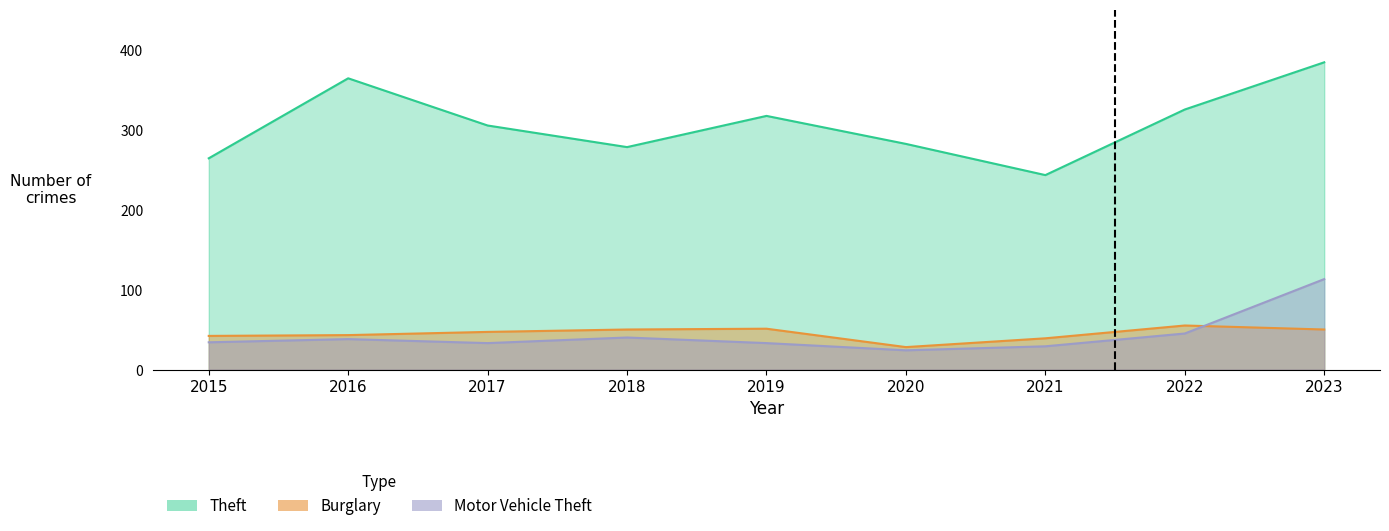

Where is the first local minimum for Motor Vehicle Theft?

2017